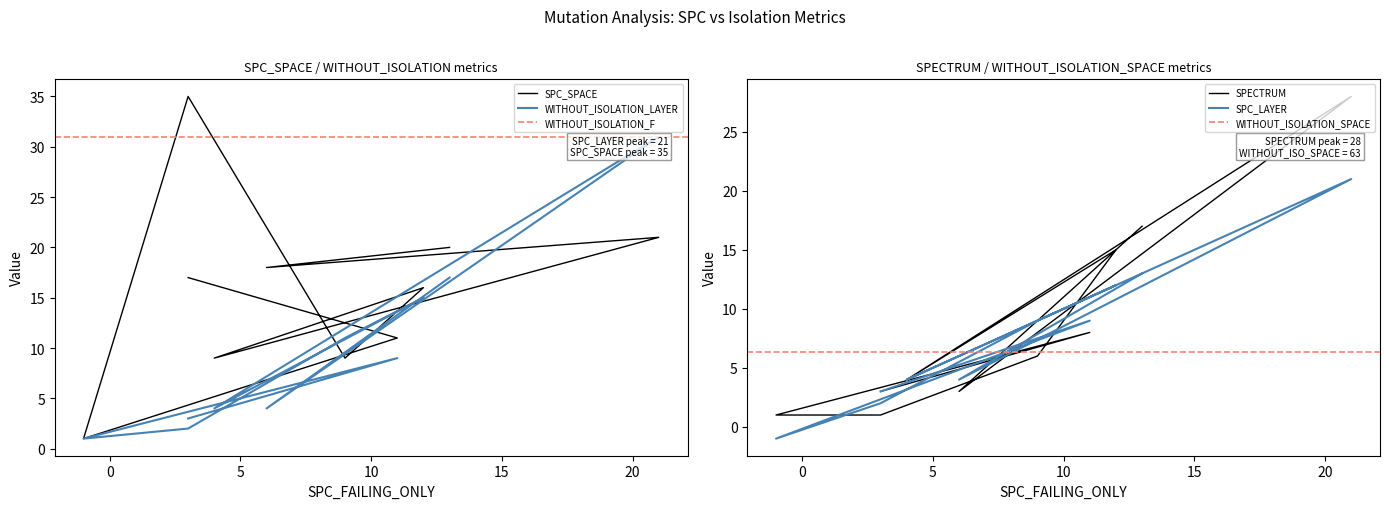

What is the maximum value shown in the chart?

35